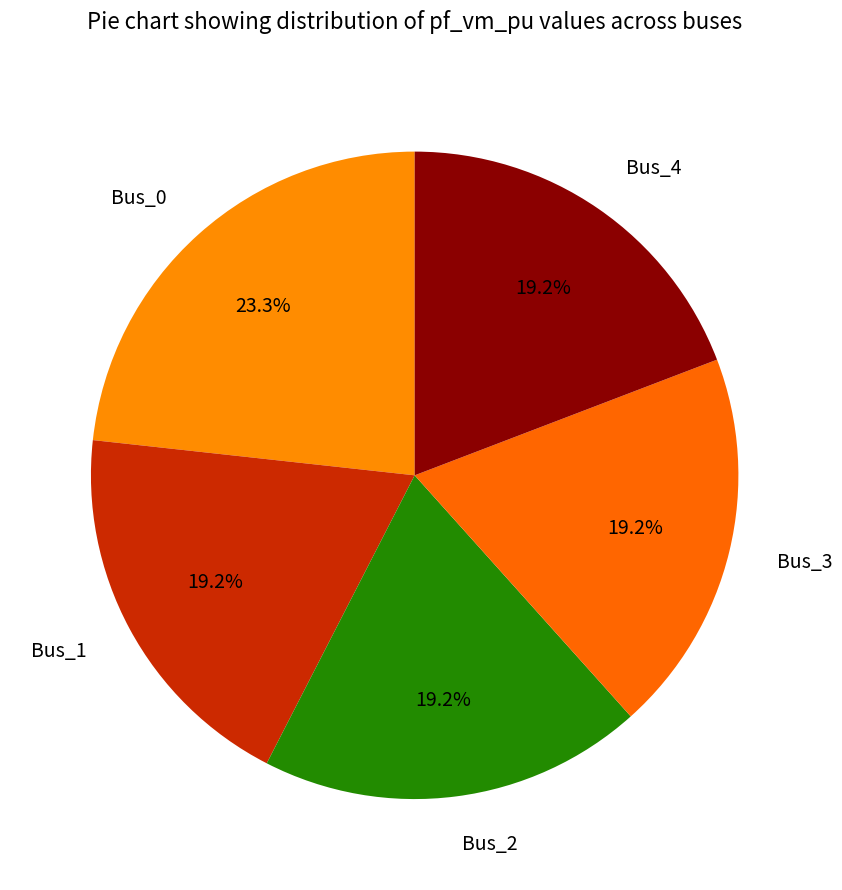

What is the largest slice in the pie chart?

Bus_0